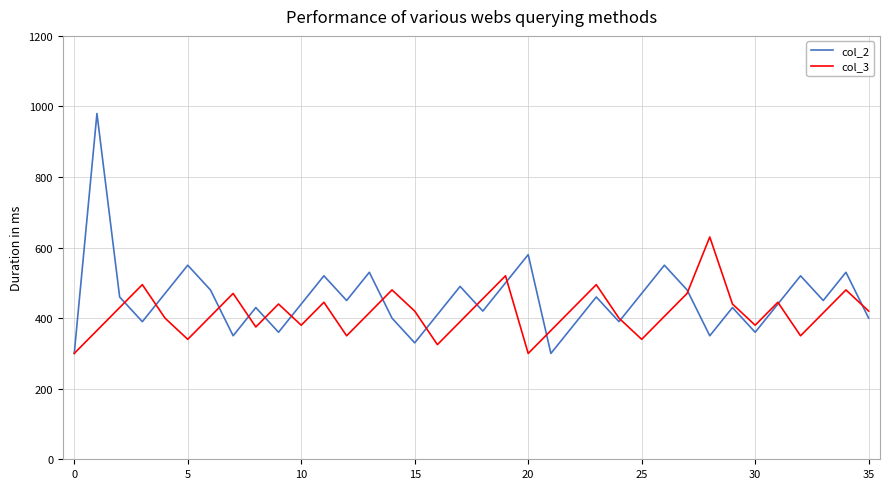

What are all the series names shown in the legend?

col_2, col_3